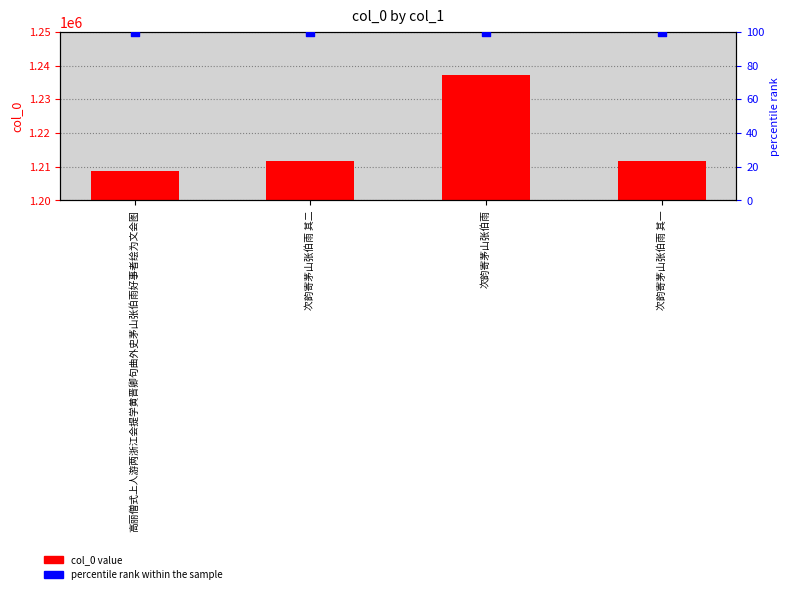

Which series has the largest Y range (max minus min)?

col_0